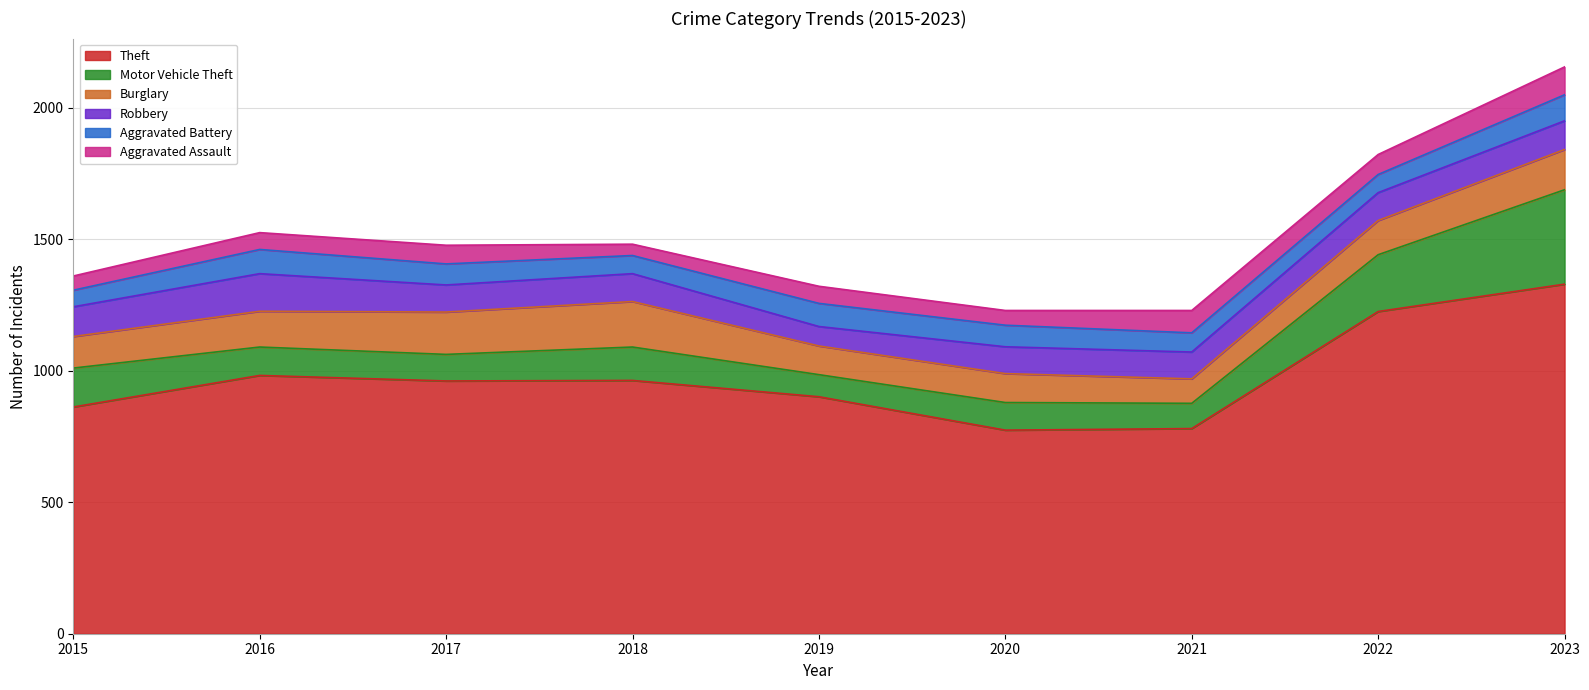

Which series has the largest range (max minus min)?

Theft